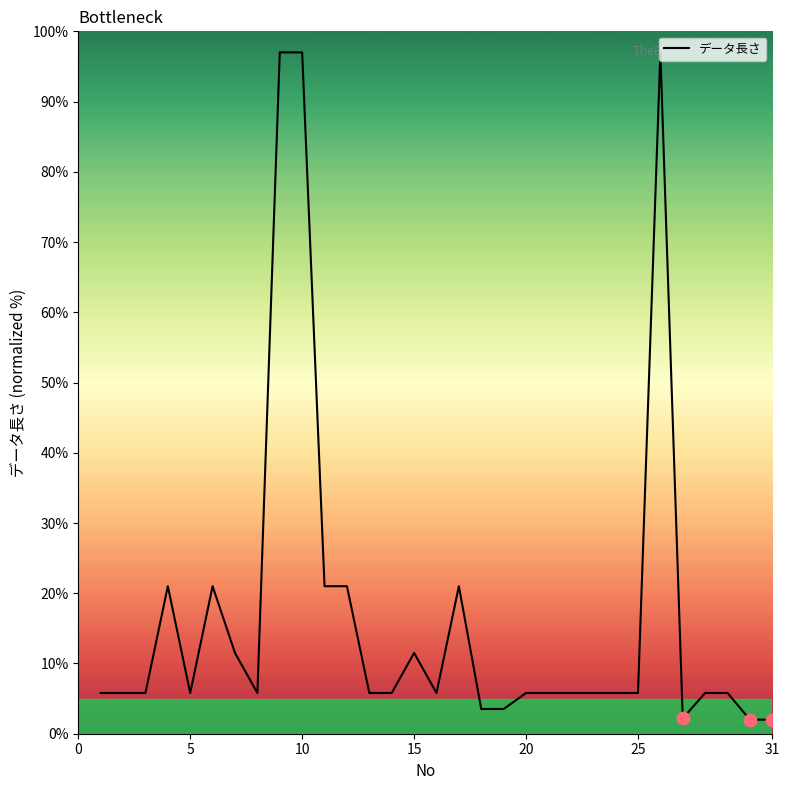

What is the maximum value shown in the chart?

97.0